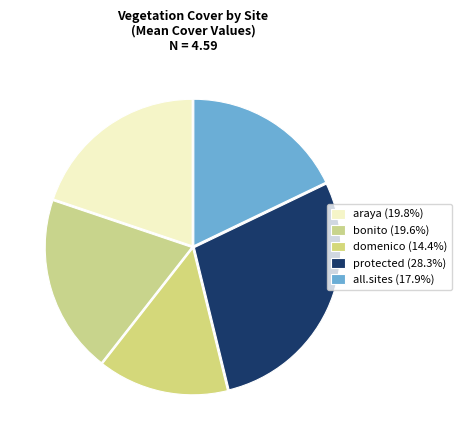

The domenico slice represents 28% of the pie. True or false?

False